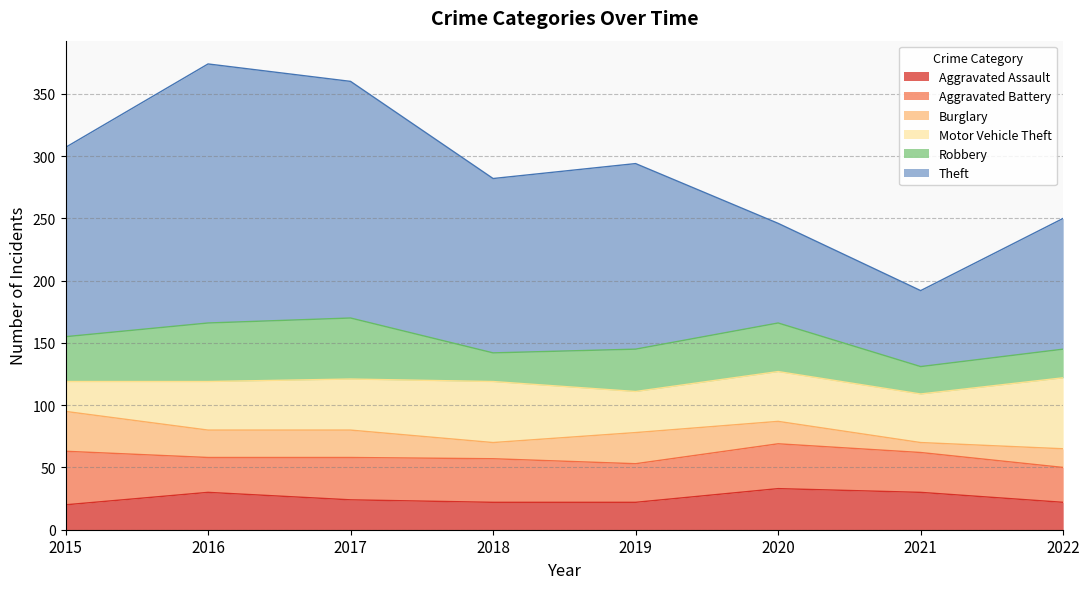

At which category does Robbery reach its first local peak?

2017